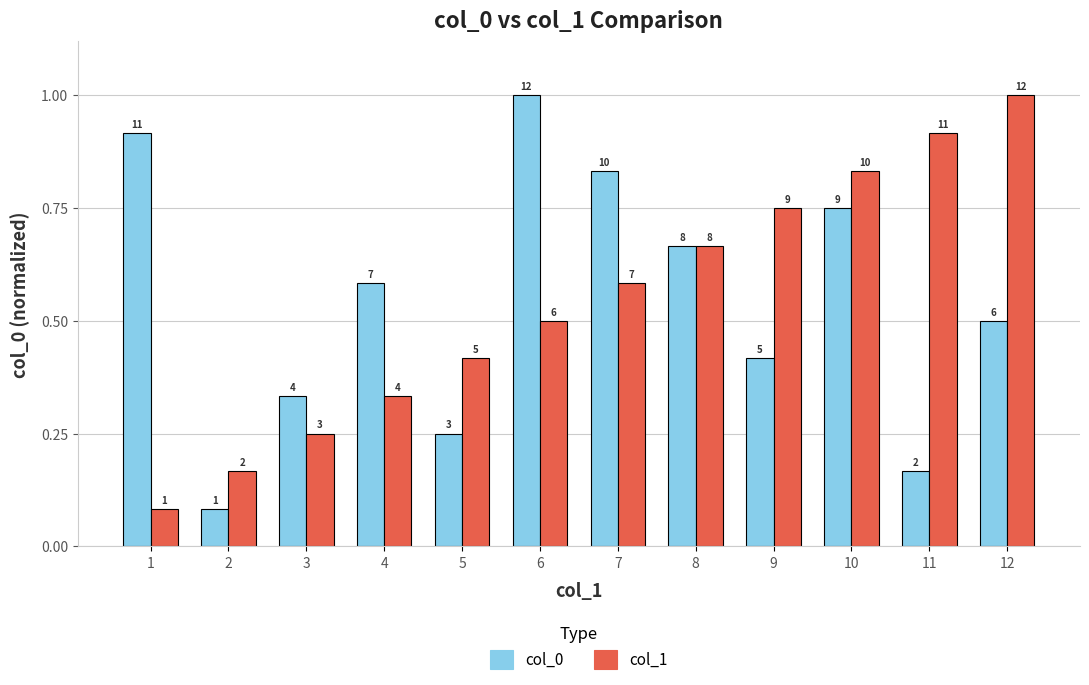

How many groups of bars are there?

12